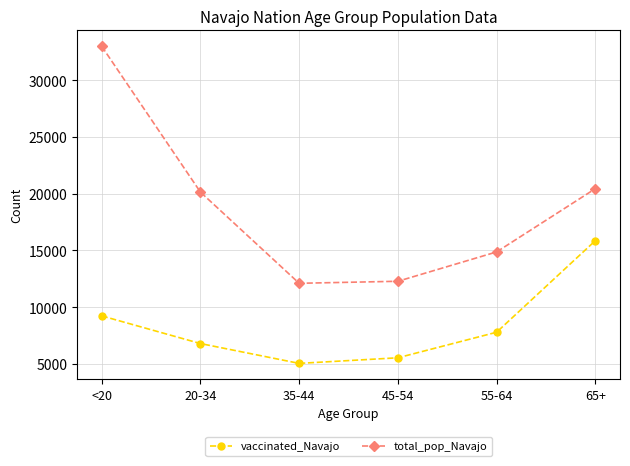

What is the sum of the total_pop_Navajo values at 35-44 and 55-64?

26976